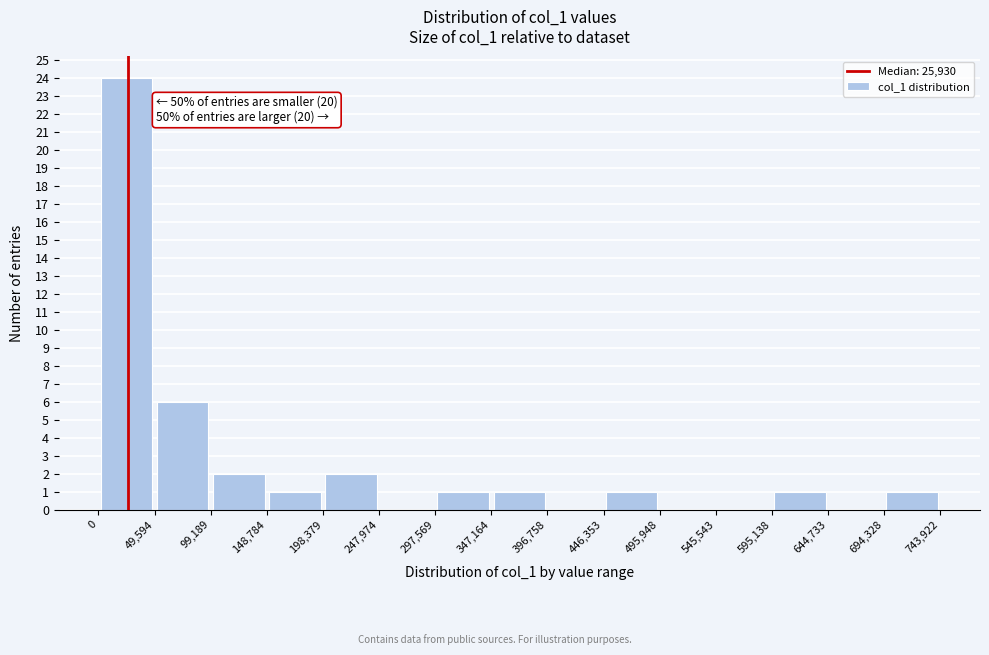

Over which range of the x-axis is the bar tallest?

0 to 49,594